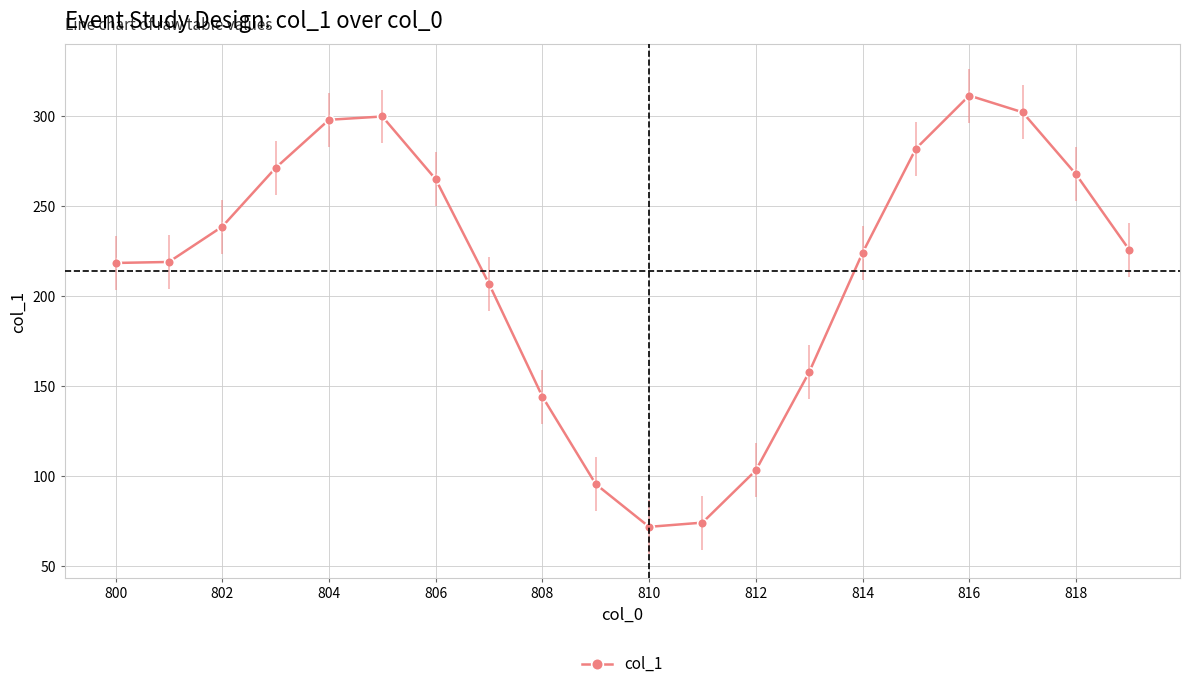

How many interior local peaks (higher than both neighbors) does the data have?

2